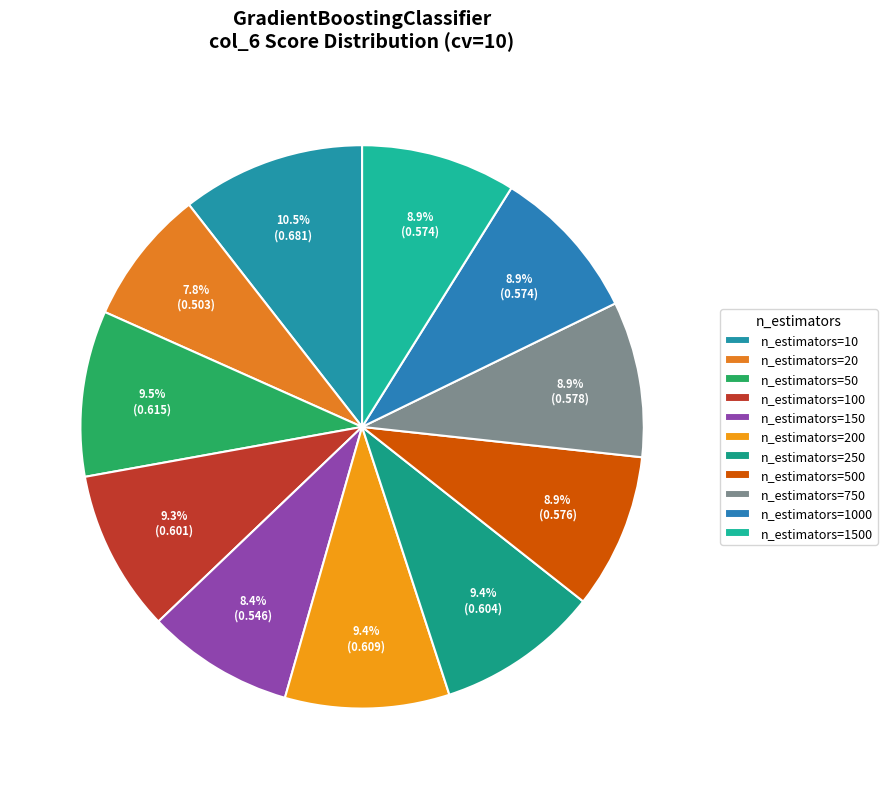

To the nearest percent, what percentage of the pie is n_estimators=250?

9%